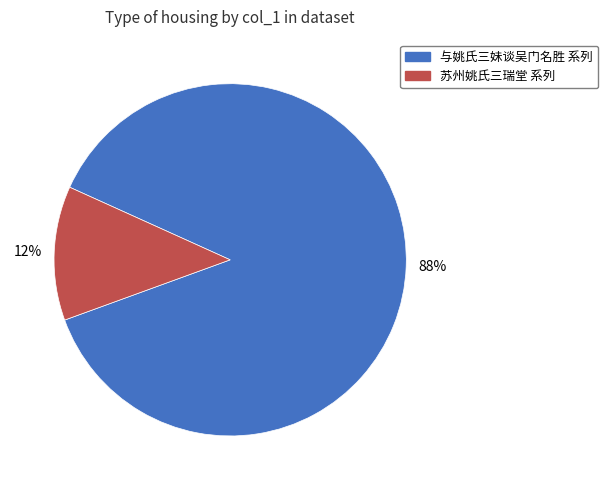

Is there a majority slice in this chart?

Yes